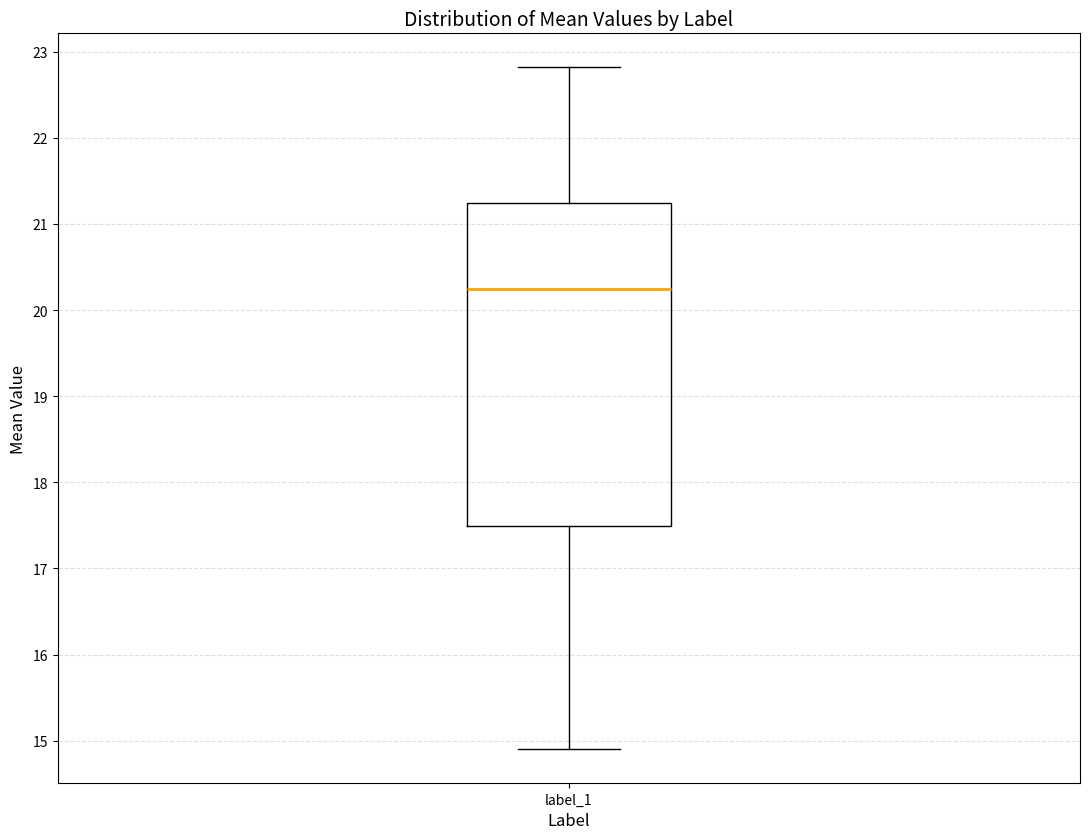

Where does the upper whisker of the box for label_1 end on the y-axis? The values are not printed on the chart, so give them approximately, as read against the axis.

22.8